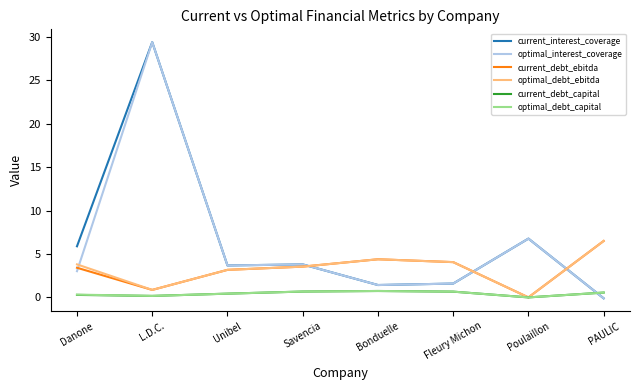

Which series changed the most between Danone and L.D.C.?

optimal_interest_coverage